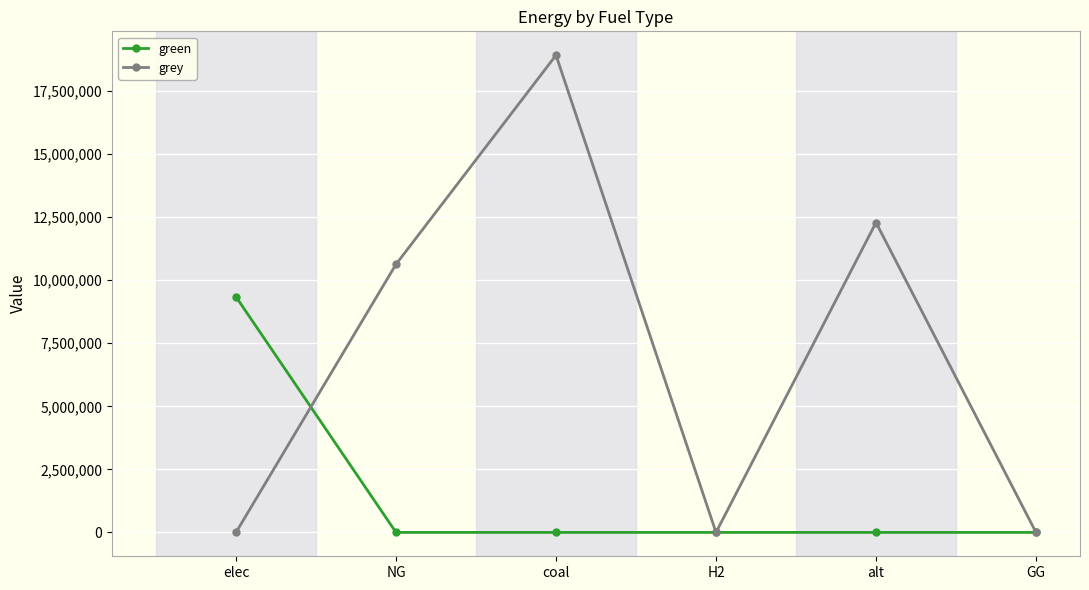

Which series has the largest range (max minus min)?

grey